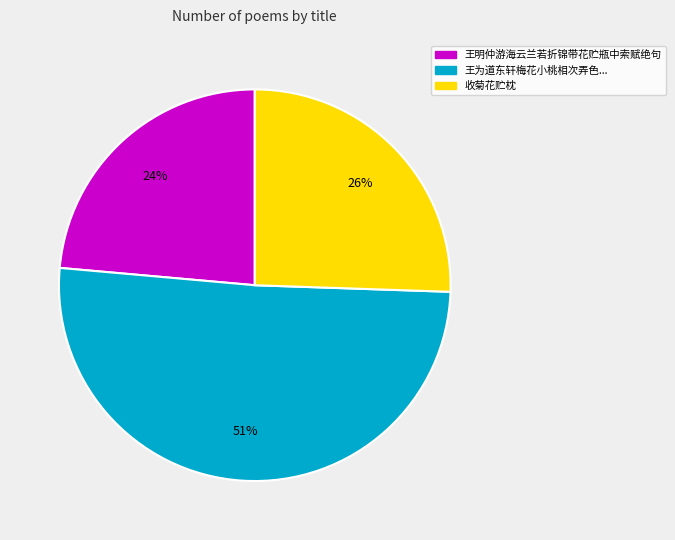

How many slices are in this pie chart?

3